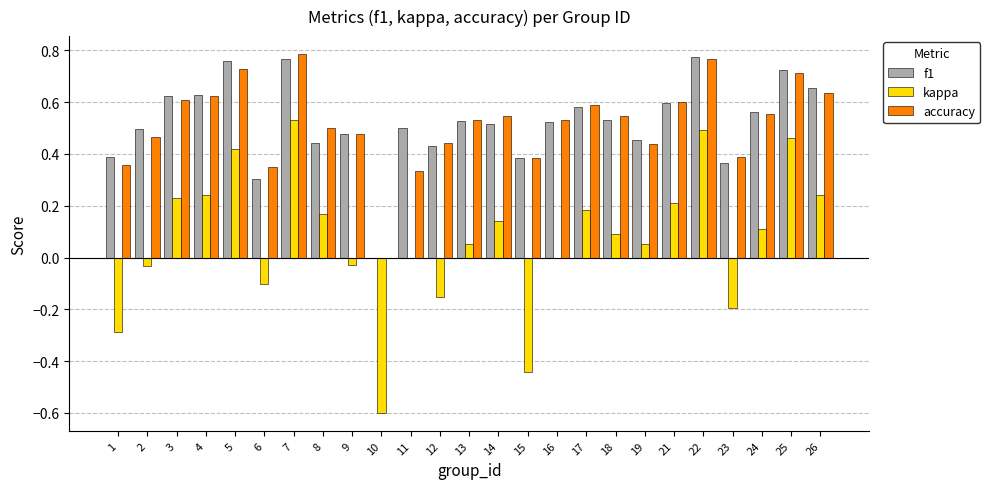

The f1 series shows 0.8 at 11. True or false?

False